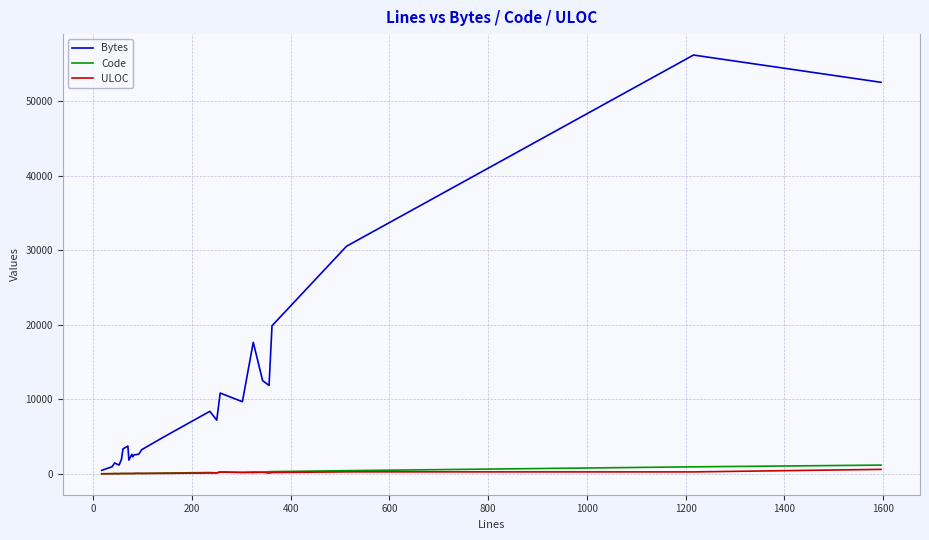

Which series has the largest range (max minus min)?

Bytes